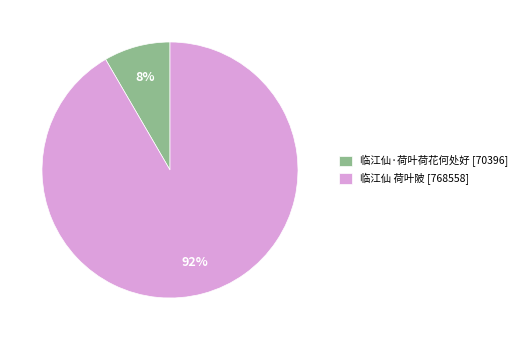

To the nearest percent, what portion does 临江仙·荷叶荷花何处好 represent?

8%